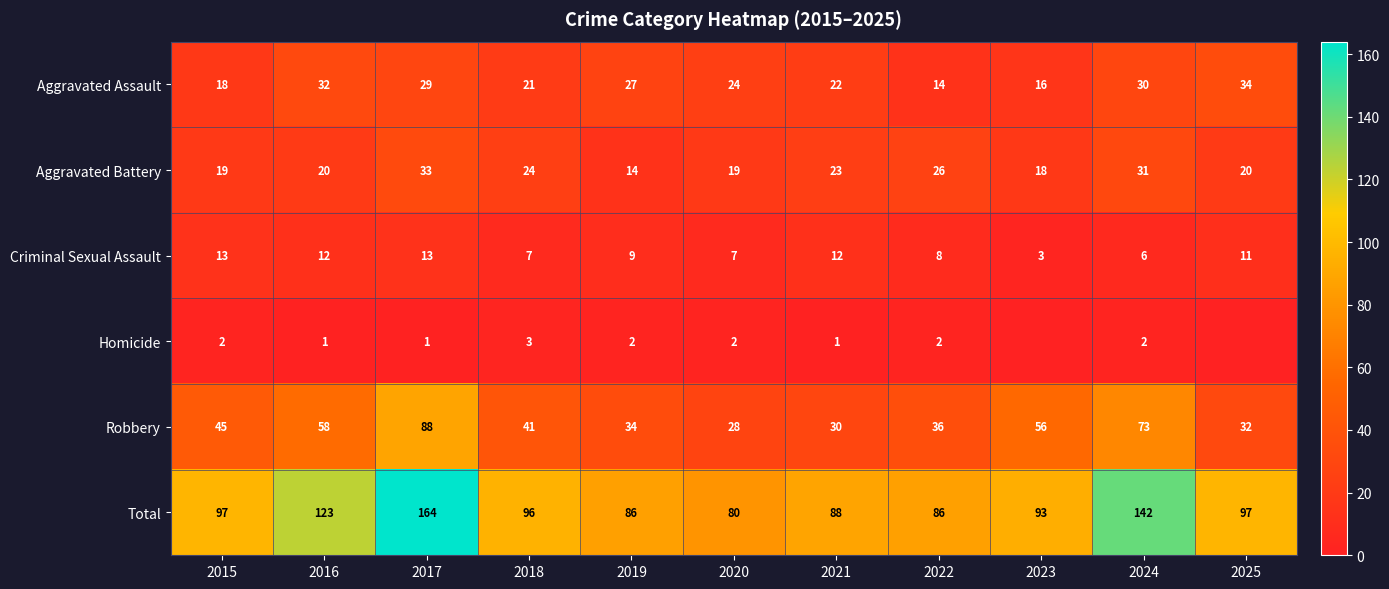

Which series changed the most between 2021 and 2022?

Aggravated Assault